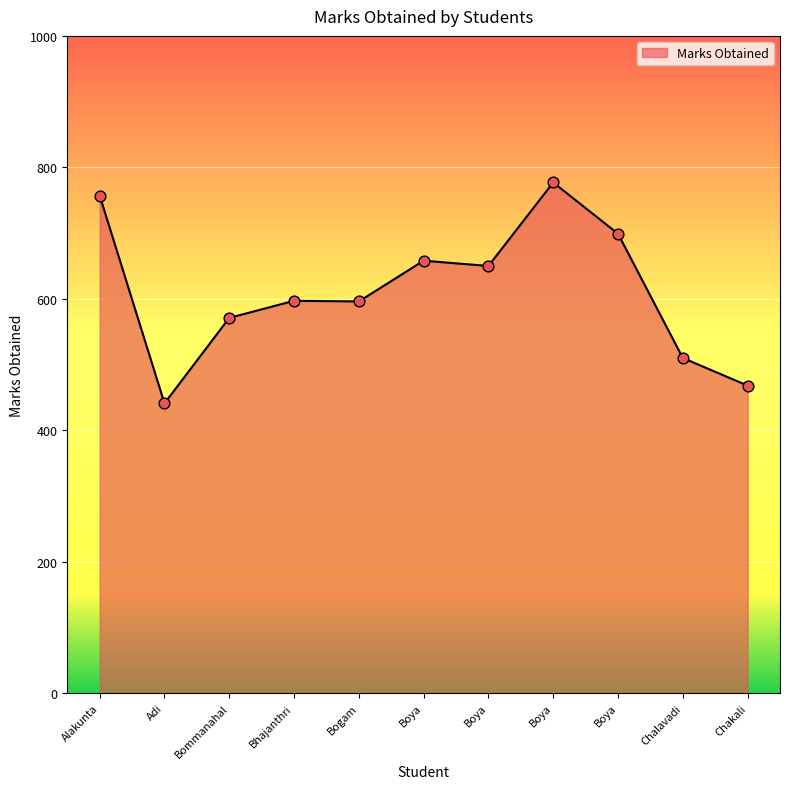

How many lines are shown in the chart?

1